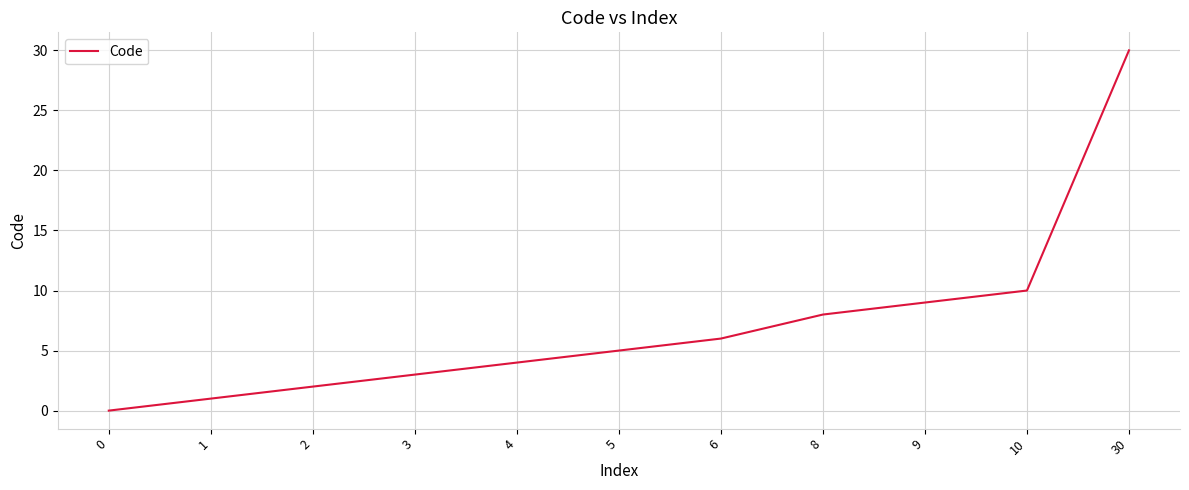

True or false: the data has more than 1 interior local peaks.

False